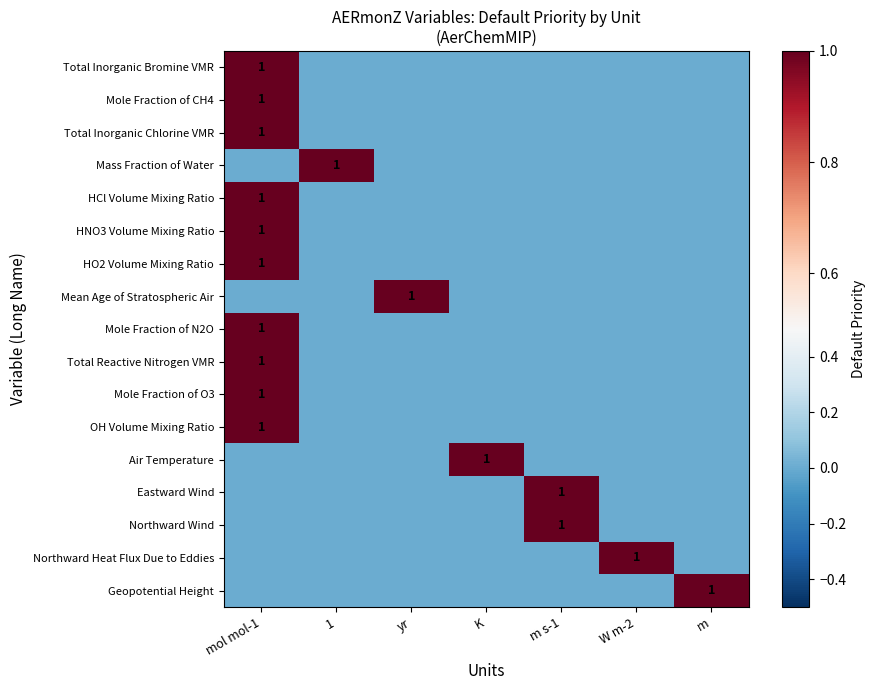

The value of Mole Fraction of O3 at mol mol-1 is 1. True or false?

True